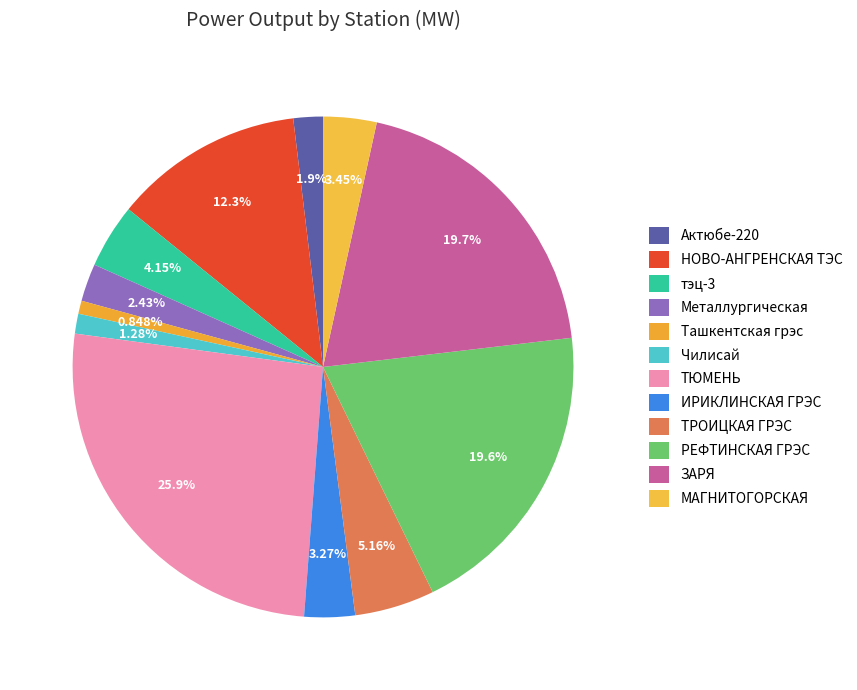

To the nearest percent, what is the combined percentage of Чилисай and МАГНИТОГОРСКАЯ?

5%